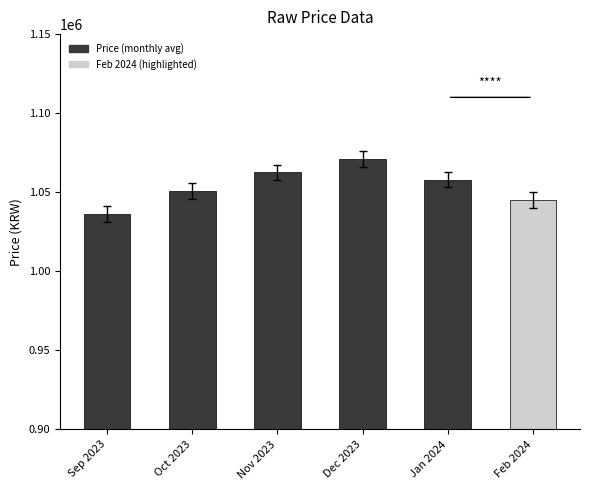

Rank the categories by value from lowest to highest.

Sep 2023, Feb 2024, Oct 2023, Jan 2024, Nov 2023, Dec 2023